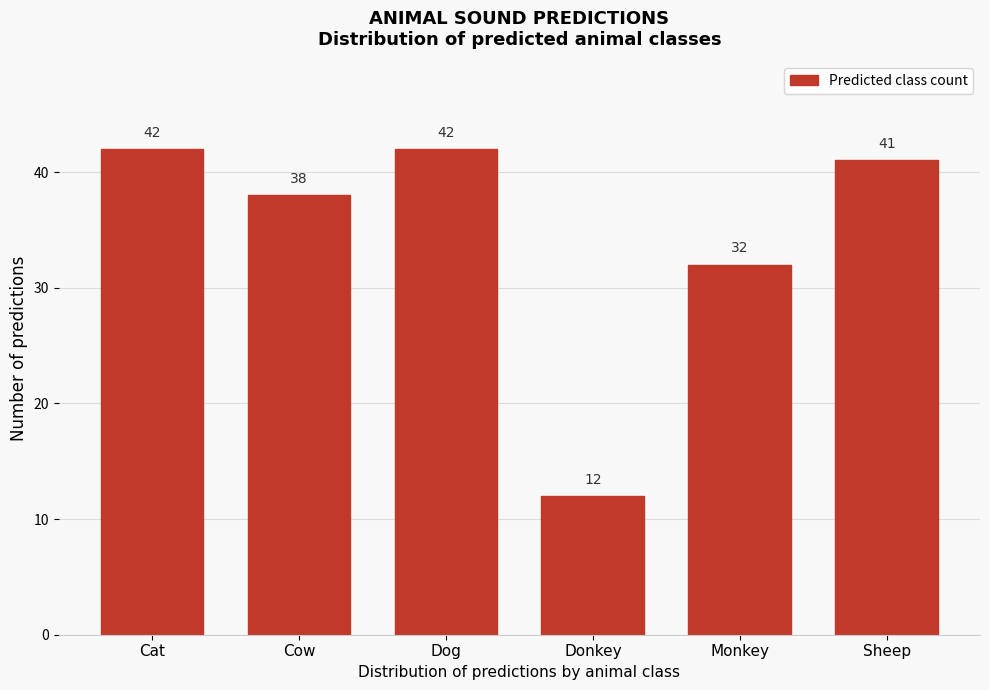

Reading left to right, transcribe all the data shown in this chart.

42	38	42	12	32	41